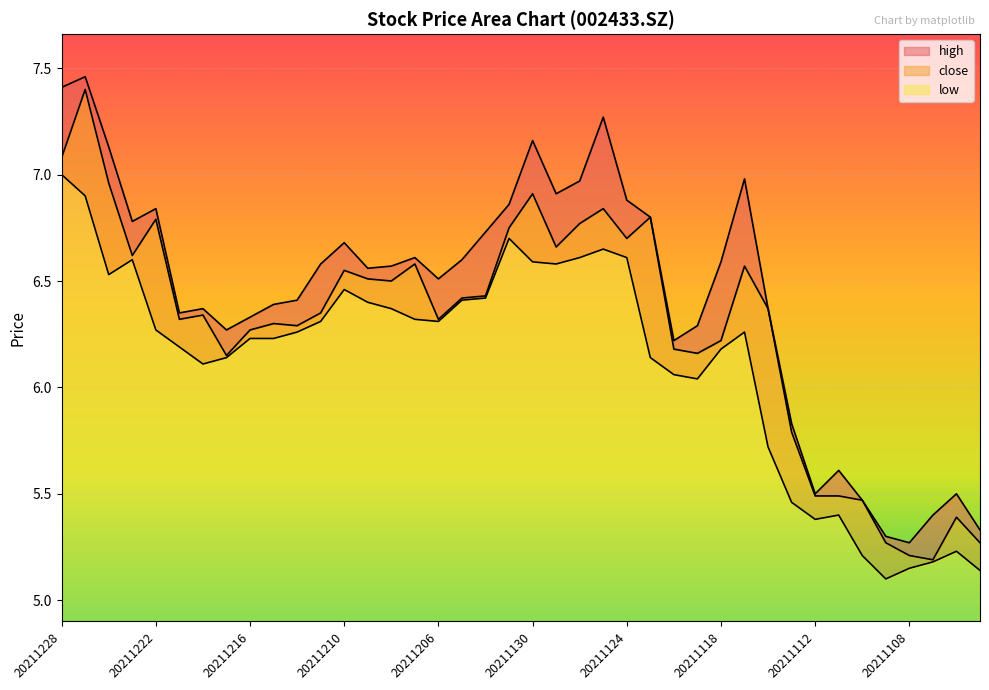

What is the value of the close point at the 19th from the left?

6.4